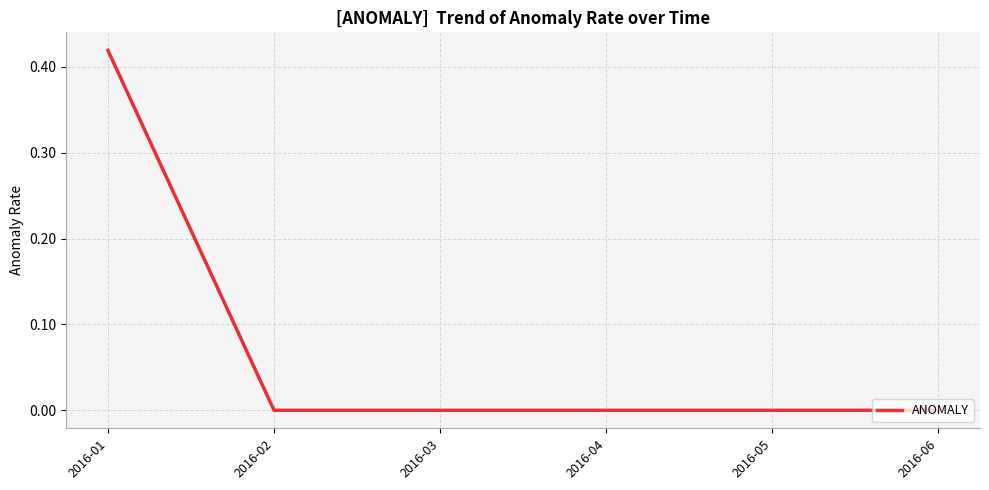

How many distinct data groups are displayed?

1